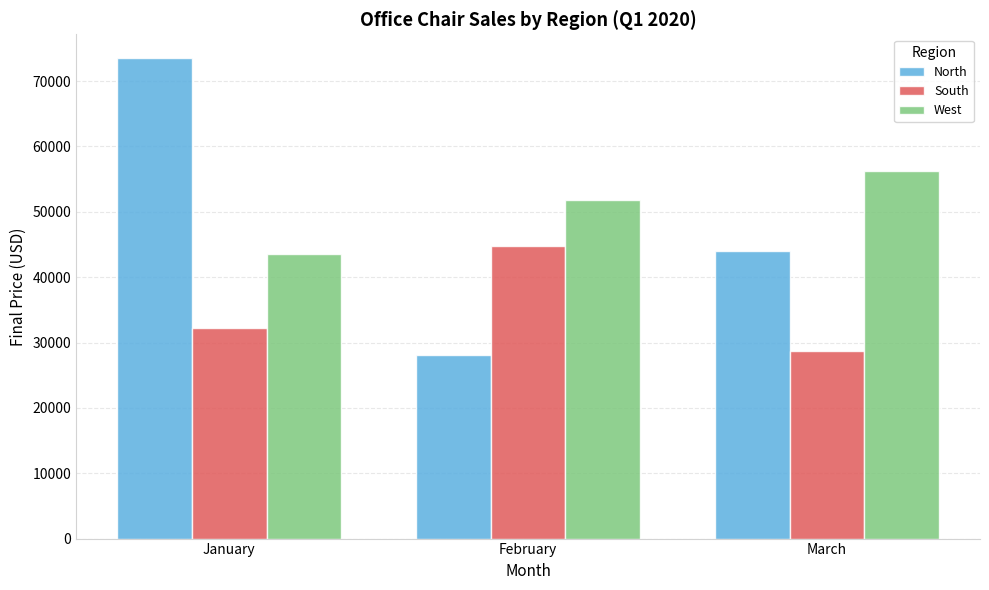

Which category has the lowest value in the West series?

January